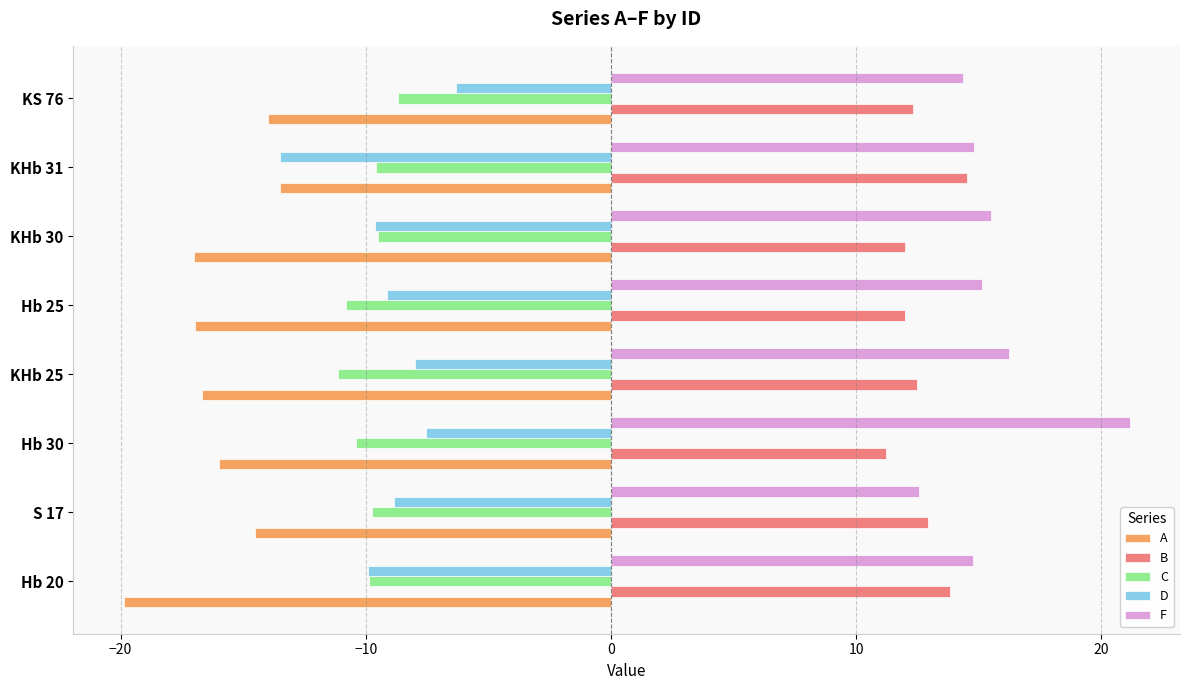

What is the difference between the highest and lowest values at S 17?

27.4